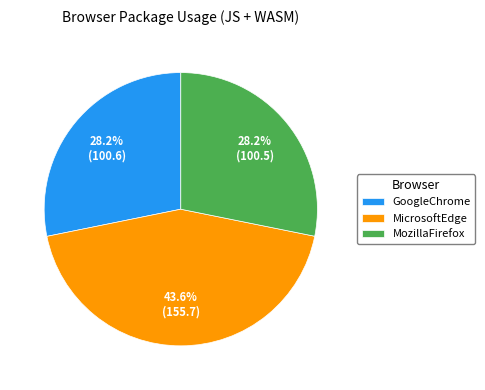

Is there any slice that represents more than half of the pie?

No